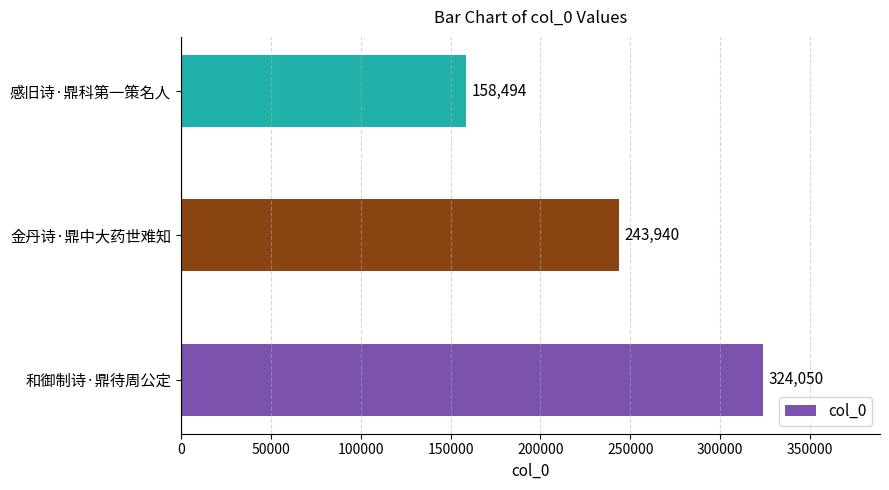

What is the sum of all values?

726484